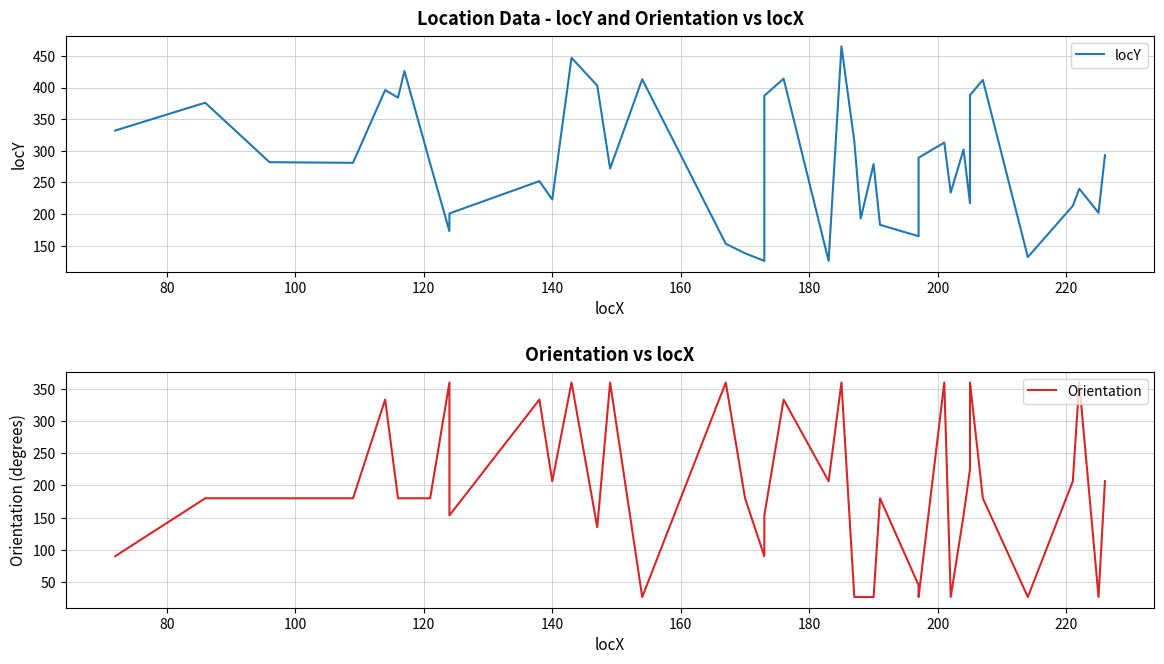

Which series has the widest spread of values?

locY